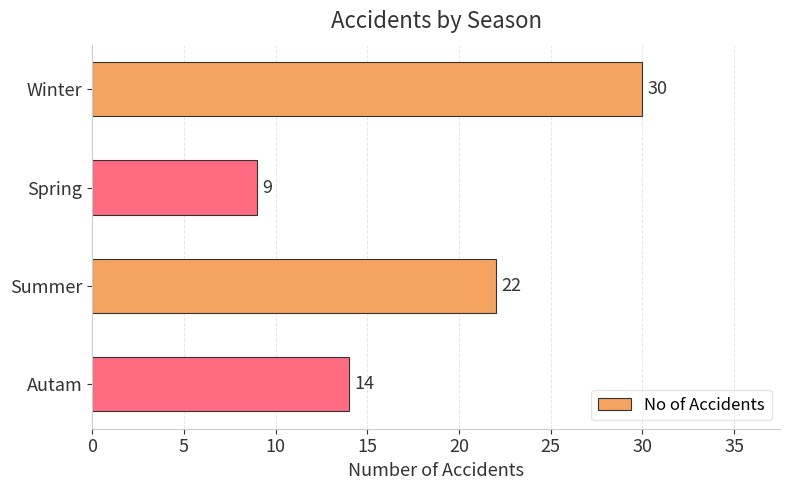

What is the change in value from Winter to Autam?

-16